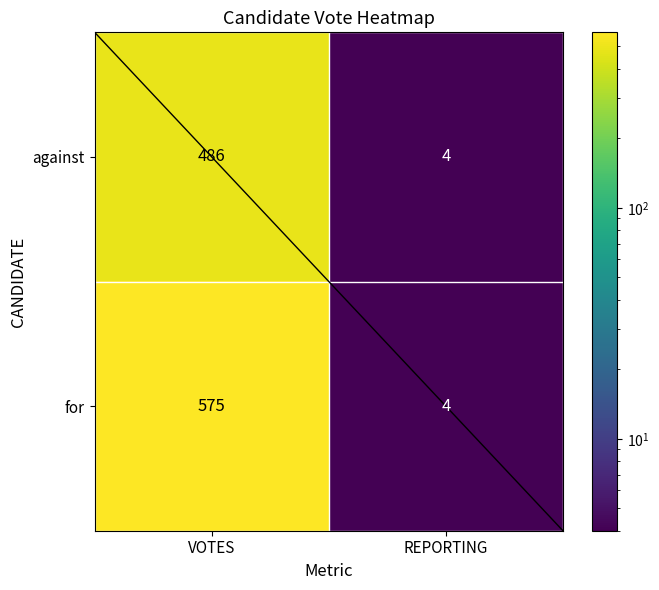

How many series are shown in this chart?

2